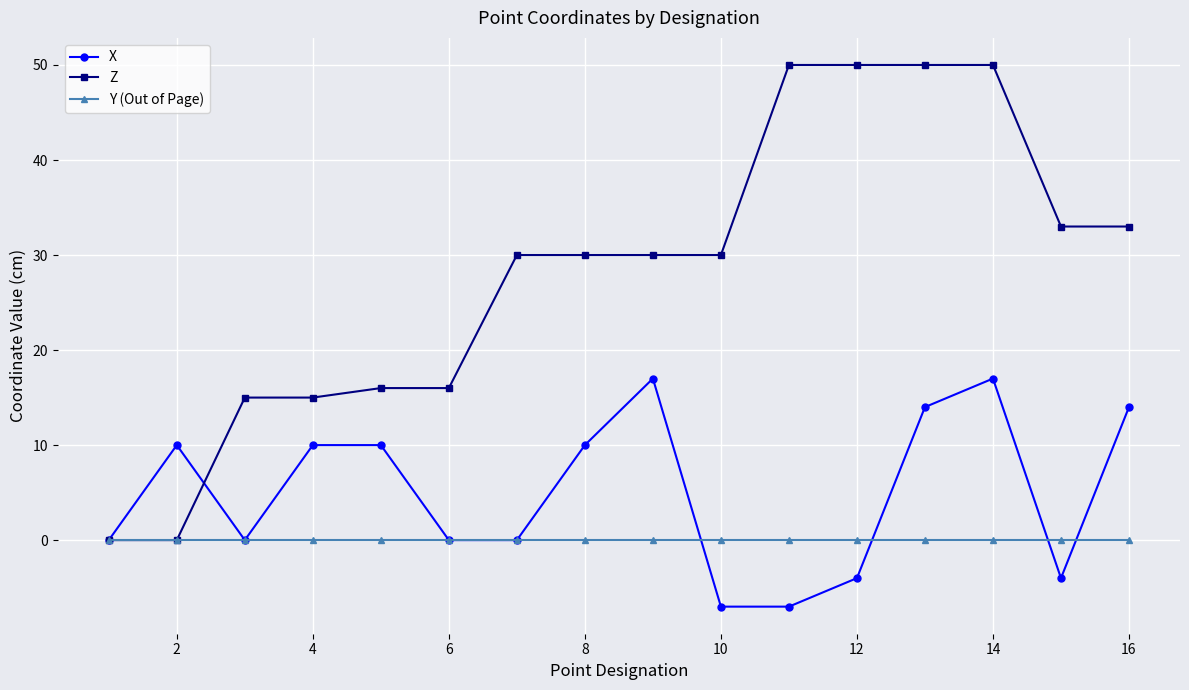

What is the difference between the maximum and minimum values in the Z series?

50